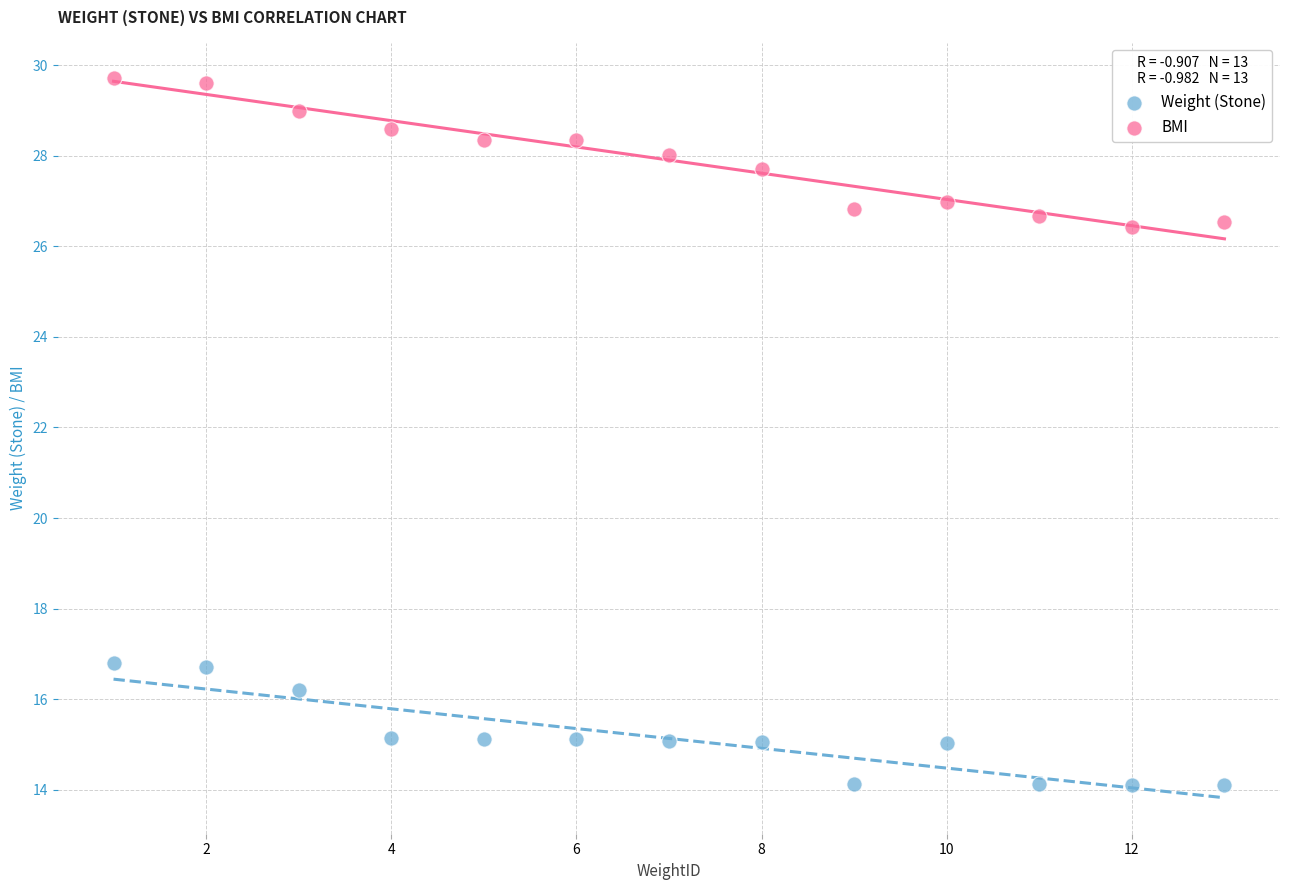

Which series reaches the maximum Y coordinate?

BMI